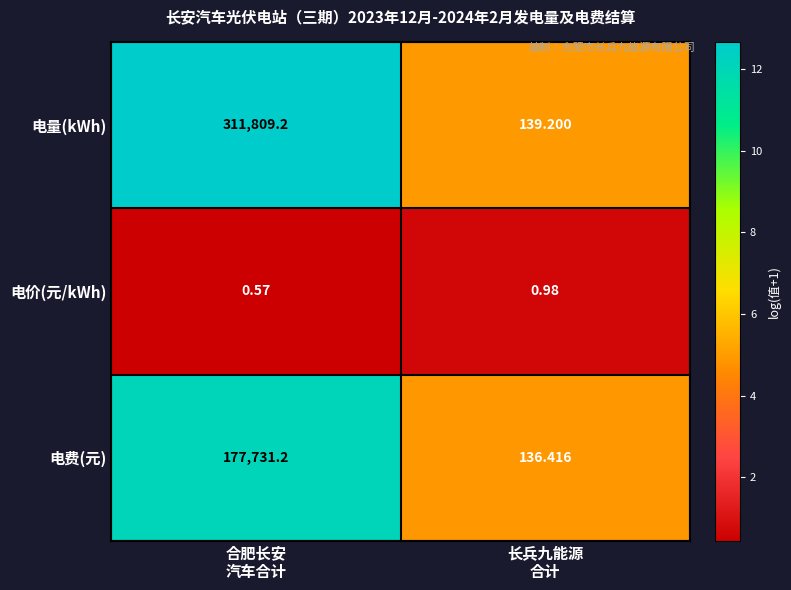

Which series has the widest spread of values?

电量(kWh)